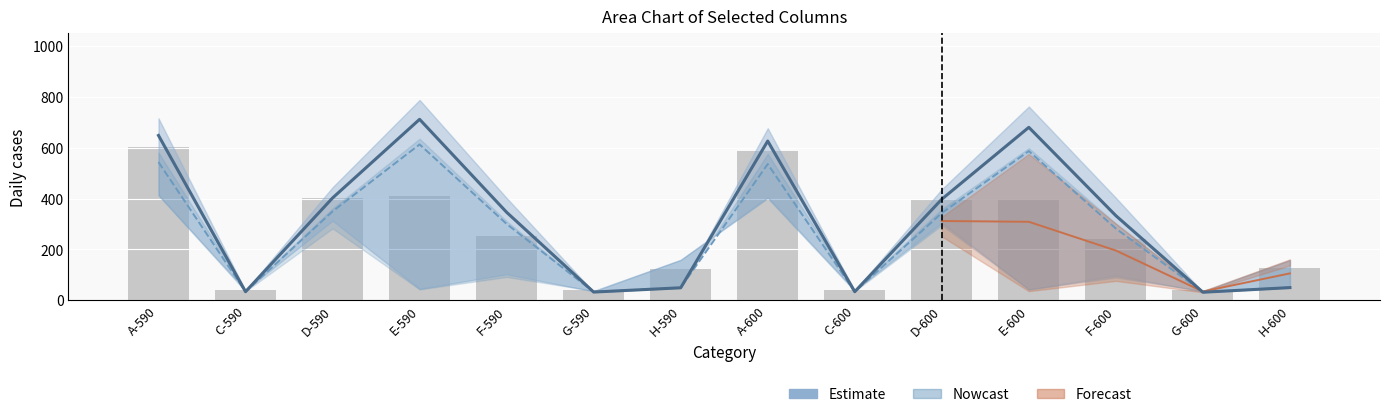

List the labels in order of value, smallest first.

G-600, G-590, C-590, C-600, H-590, H-600, F-600, F-590, D-600, D-590, A-600, A-590, E-600, E-590